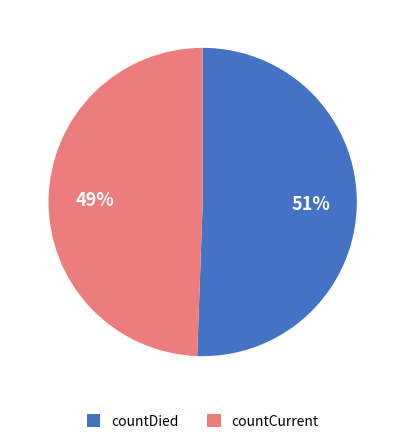

Is it true that countCurrent is 49% of the pie?

True